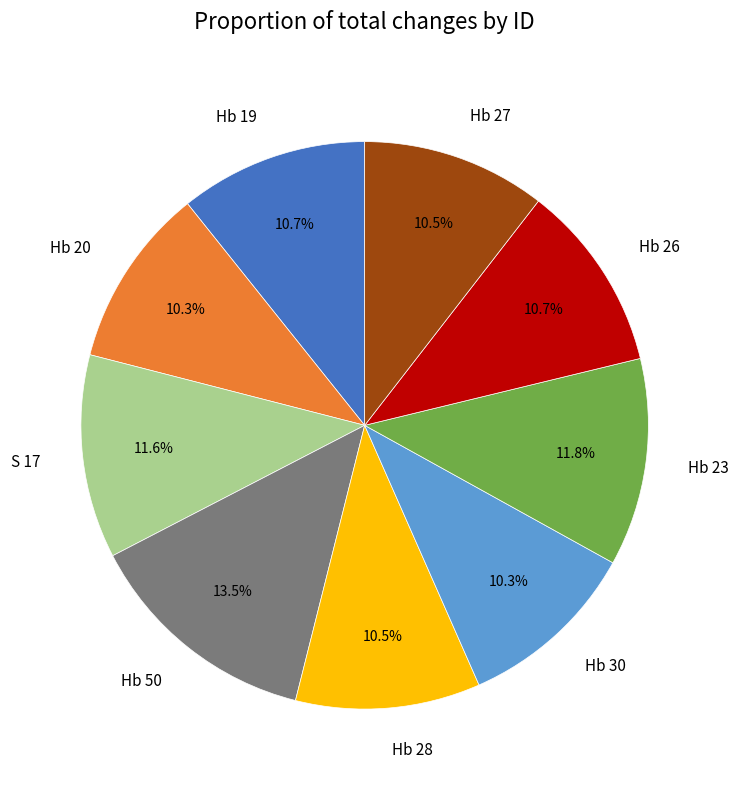

To the nearest percent, what is the average slice percentage?

11%